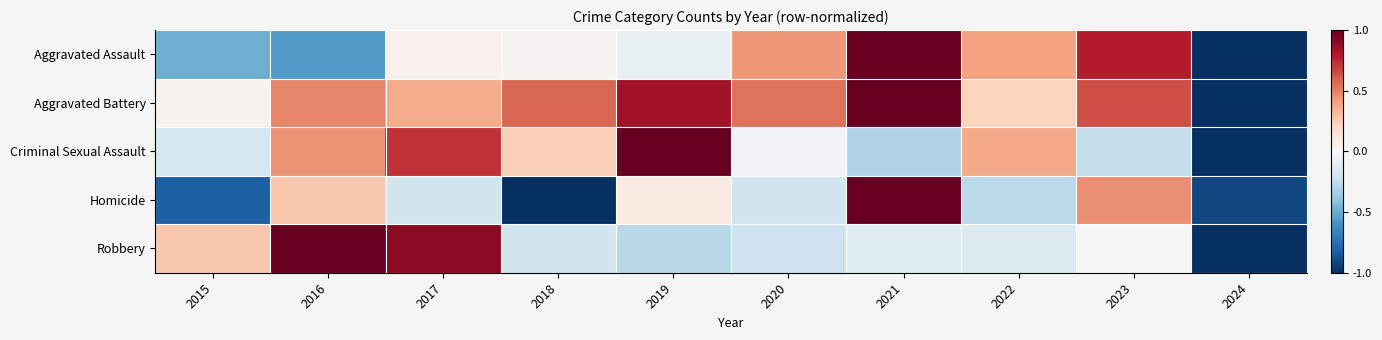

What is the total value across all series at 2018?

-0.3